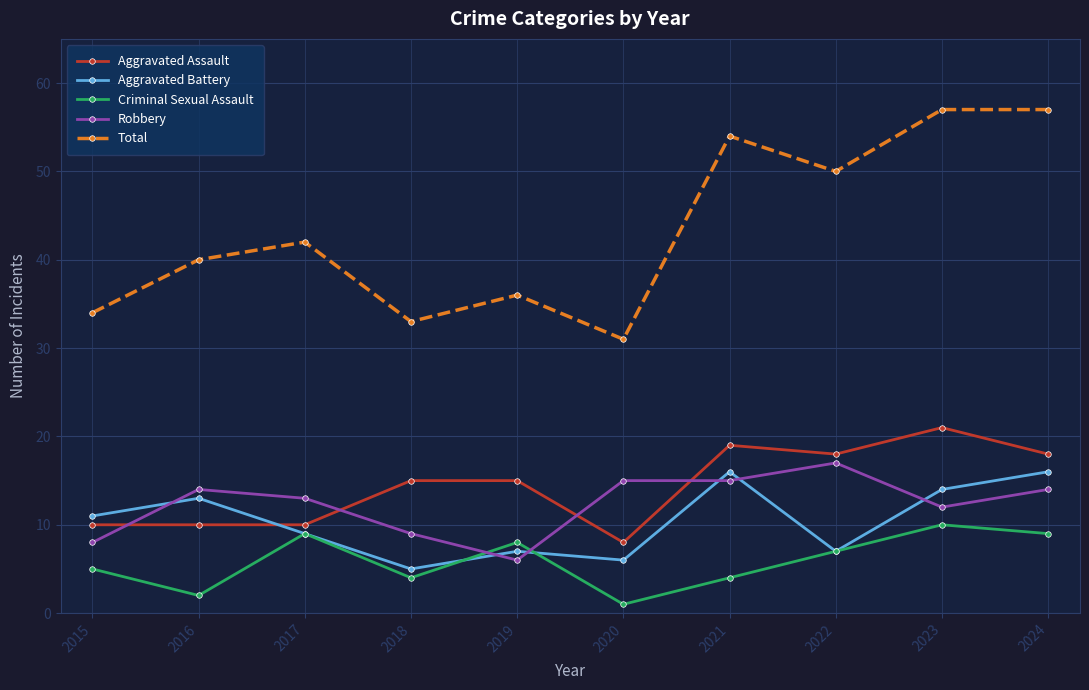

What is the difference between the Total values at 2021 and 2024?

3